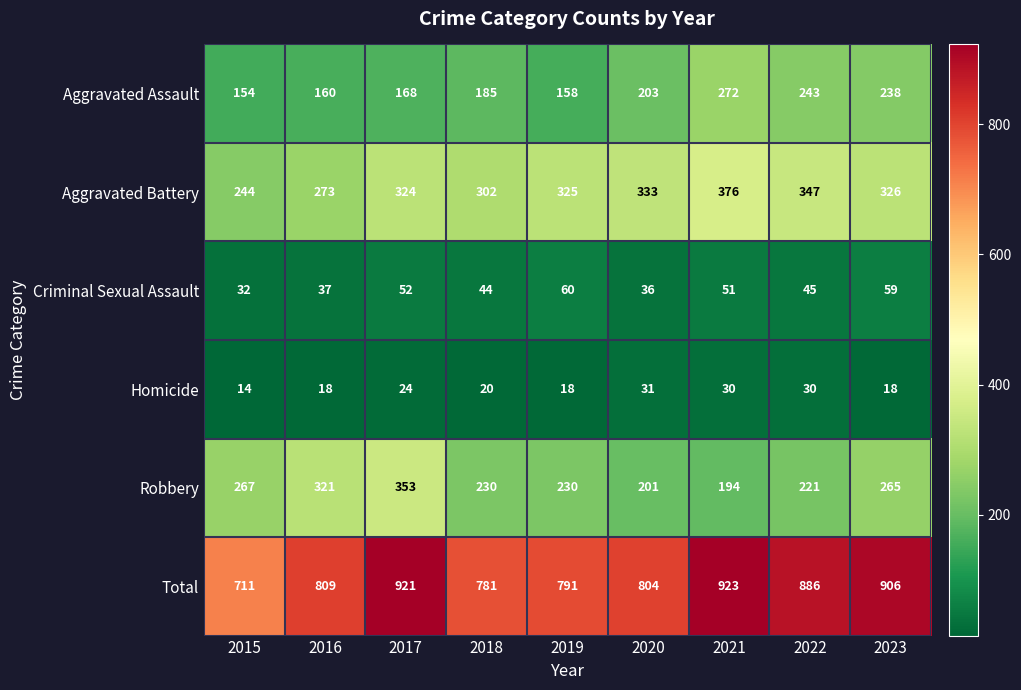

What value does the Aggravated Battery series have at 2019, to the nearest 5?

325